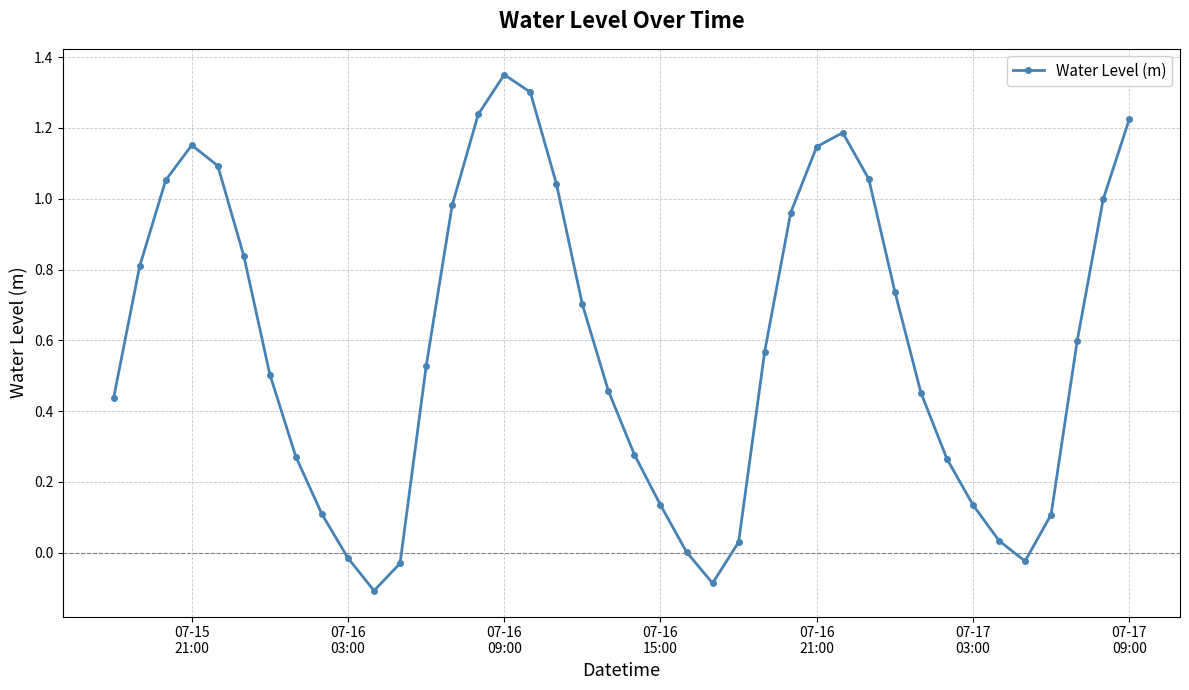

How many points are higher than both their immediate neighbors (excluding endpoints)?

3